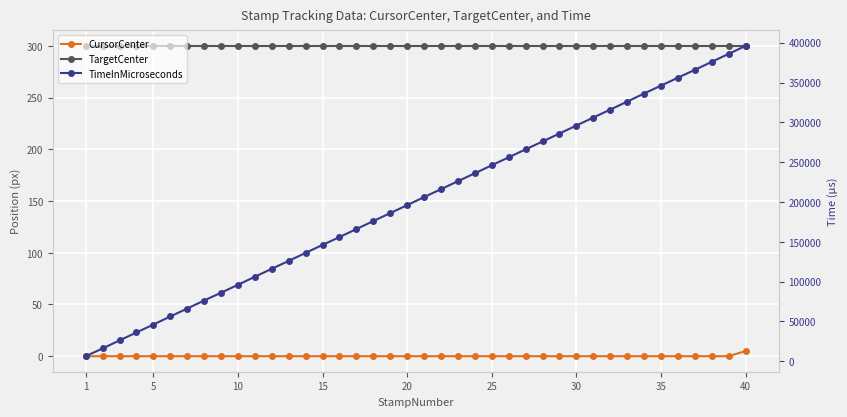

True or false: TargetCenter has a value of 410 at 17.

False